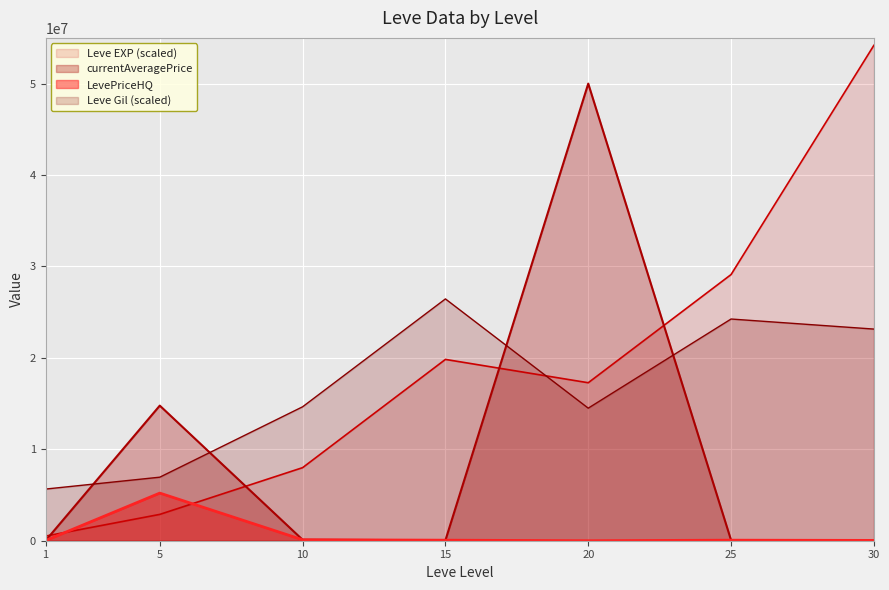

True or false: currentAveragePrice has more than 1 interior local peaks.

True